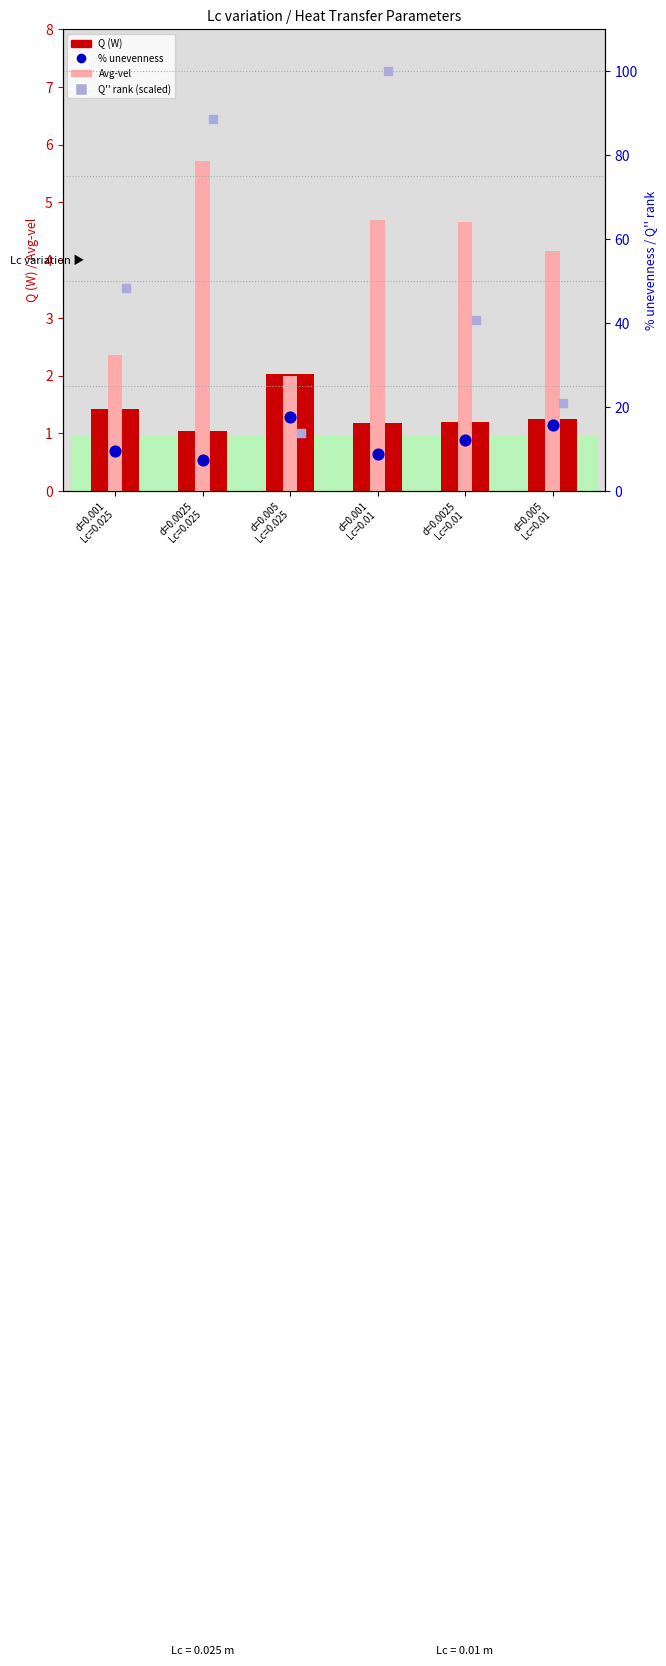

Which series contains the highest Y value?

Q'' rank (scaled)